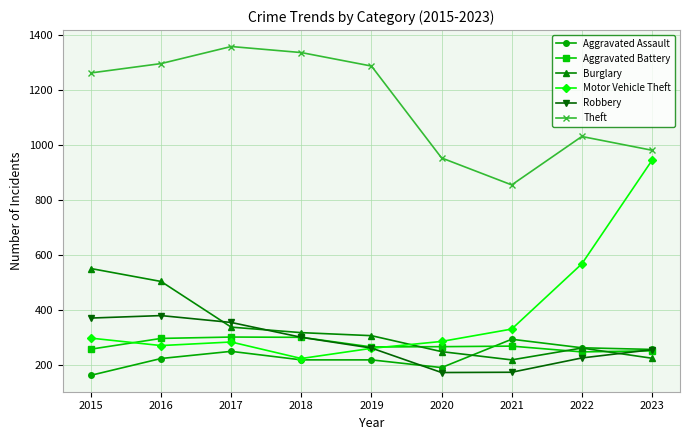

Where is Burglary nearest to the value 386?

2017